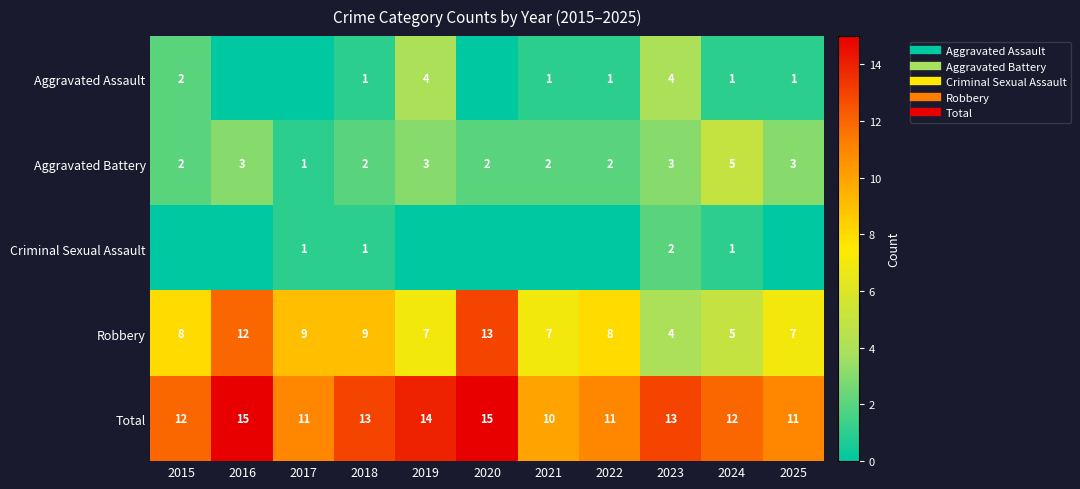

True or false: Aggravated Battery has a value of 2 at 2020.

True